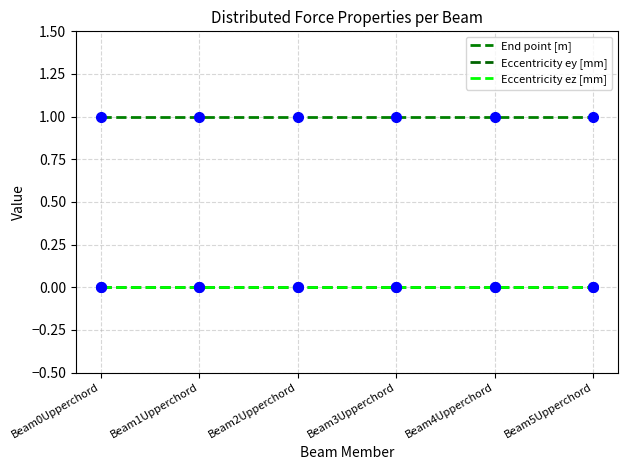

Which series has the largest range (max minus min)?

End point [m]